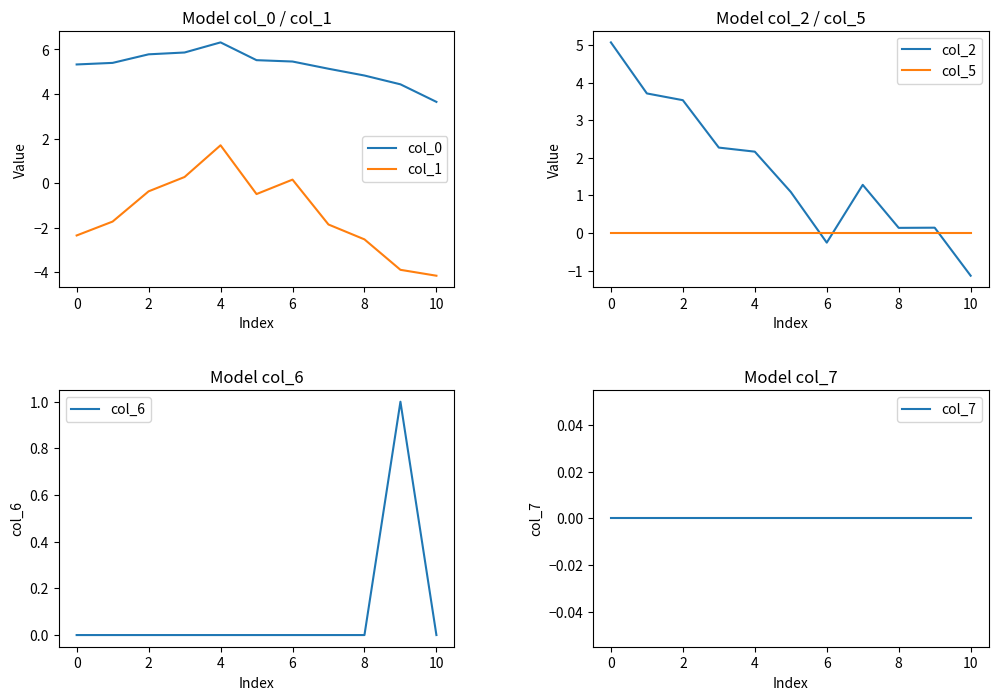

True or false: col_0 and col_1 intersect in this chart.

False